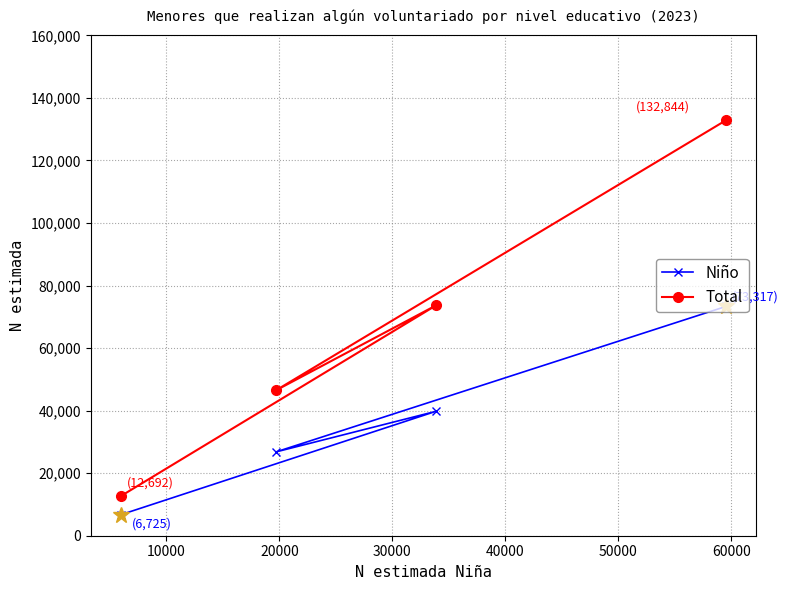

What is the sum of all Niño values?

146634